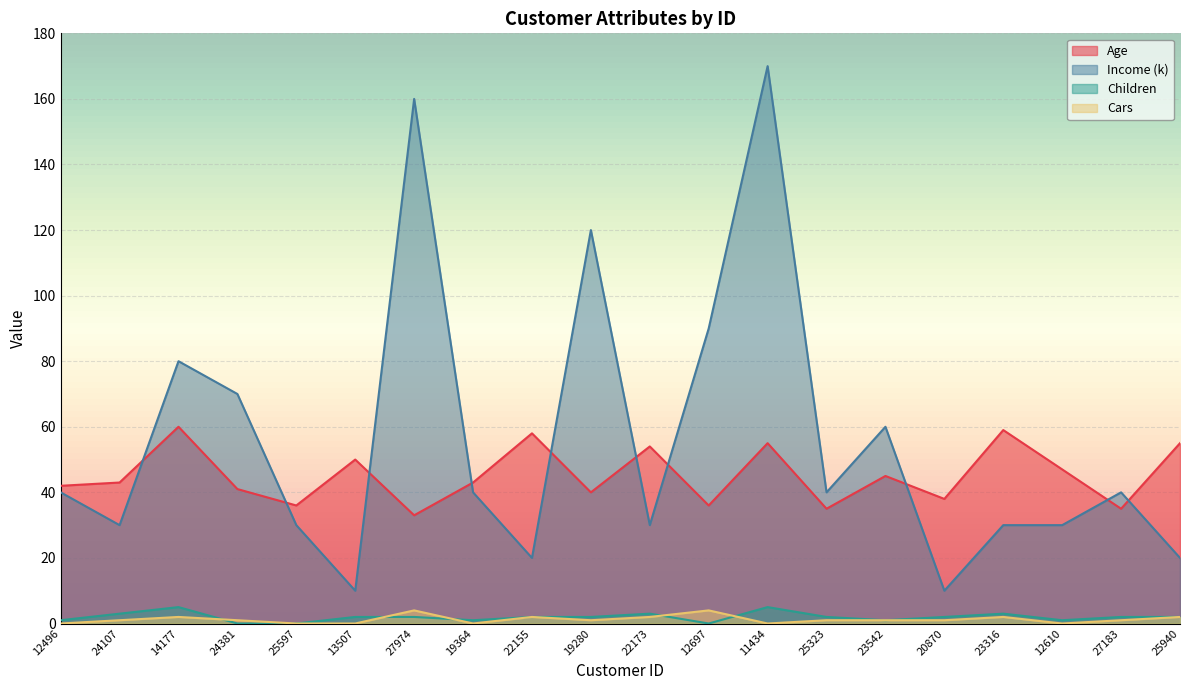

At how many categories does at least one series exceed 162?

1